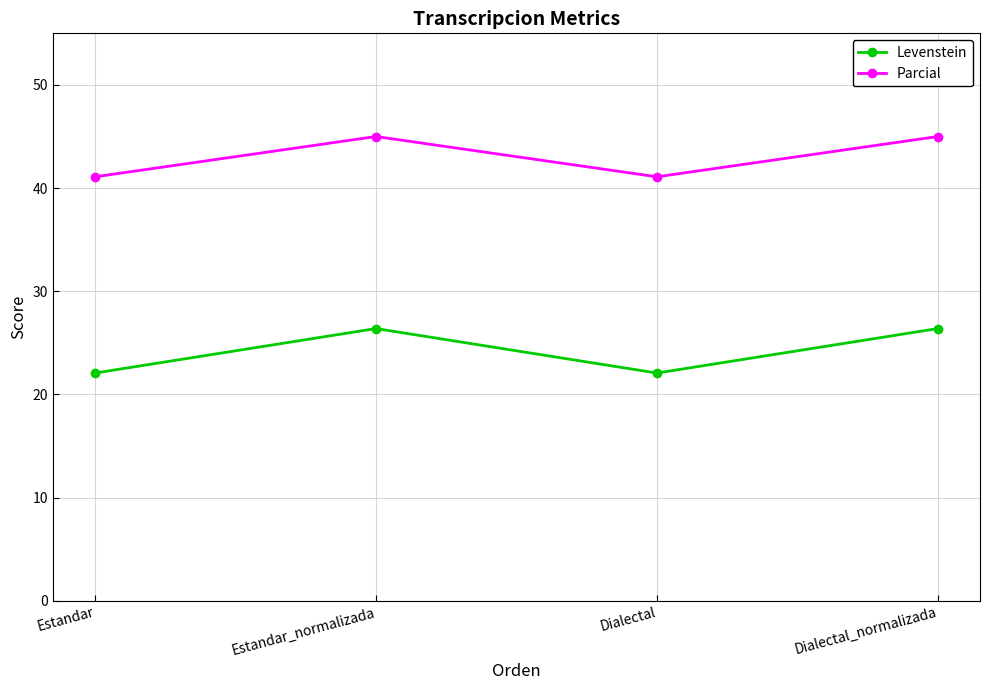

True or false: Parcial has a value of 22.5 at Estandar_normalizada.

False